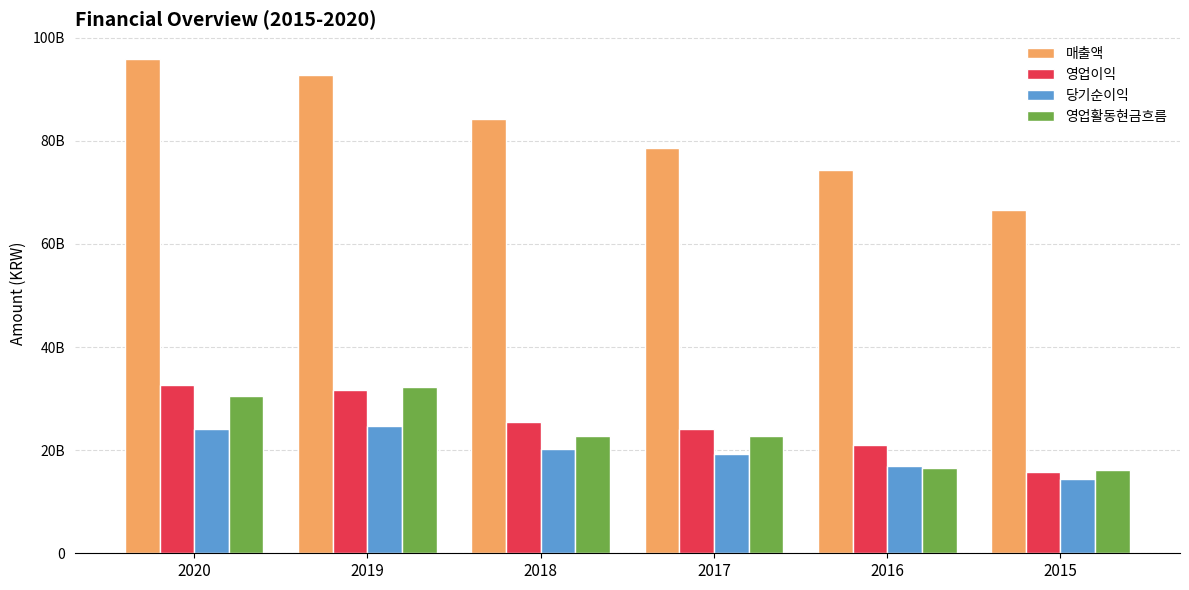

Rank the categories by 영업이익 value from highest to lowest.

2020, 2019, 2018, 2017, 2016, 2015